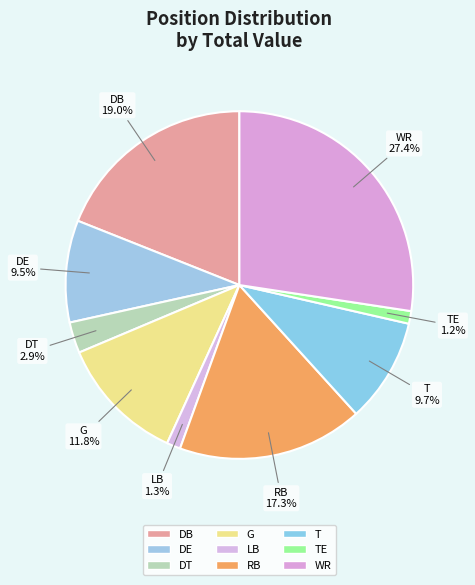

How much of the chart is everything except WR?

72.6%